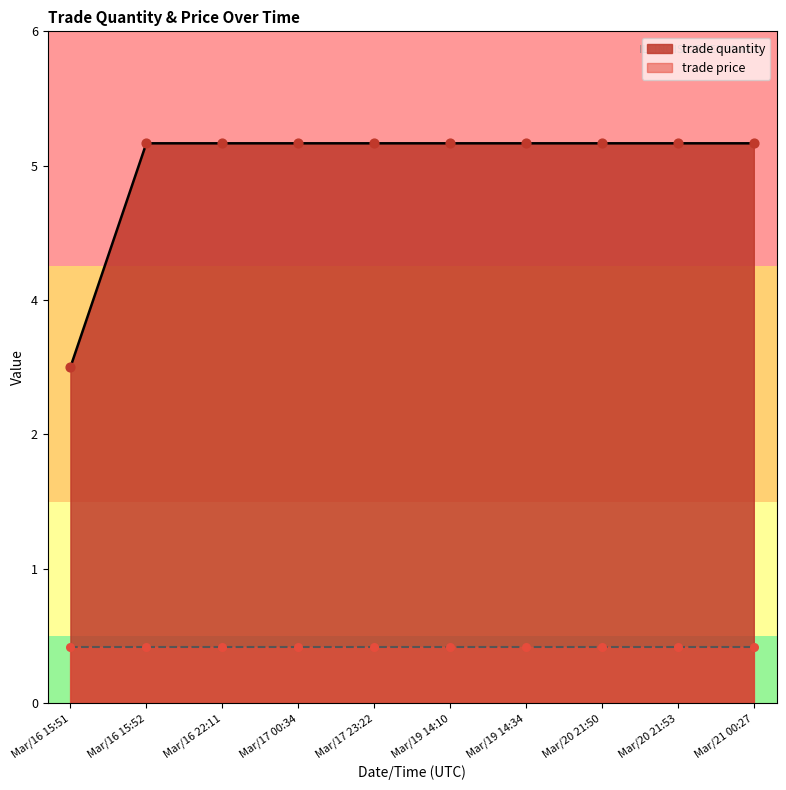

Which has a higher value, Mar/19 14:10 or Mar/16 15:52?

Mar/19 14:10